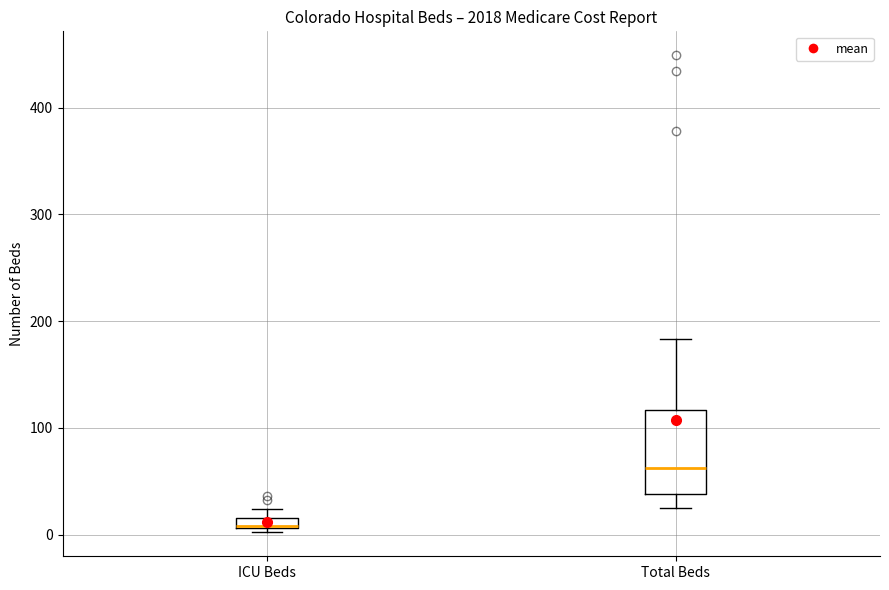

Where is the lower edge of the box for ICU Beds on the y-axis? The values are not printed on the chart, so give them approximately, as read against the axis.

10